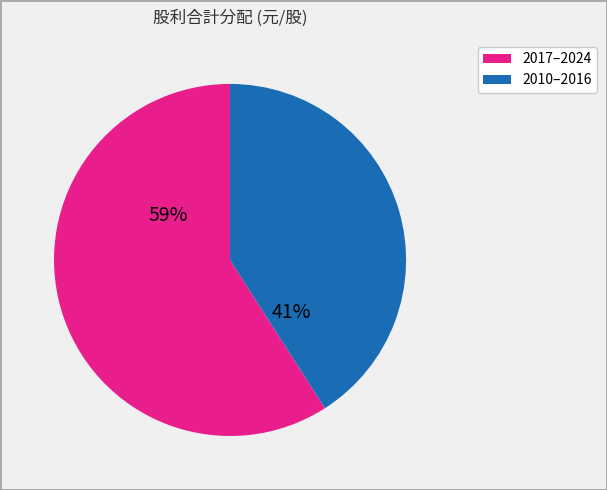

To the nearest percent, what is the average slice percentage?

50%